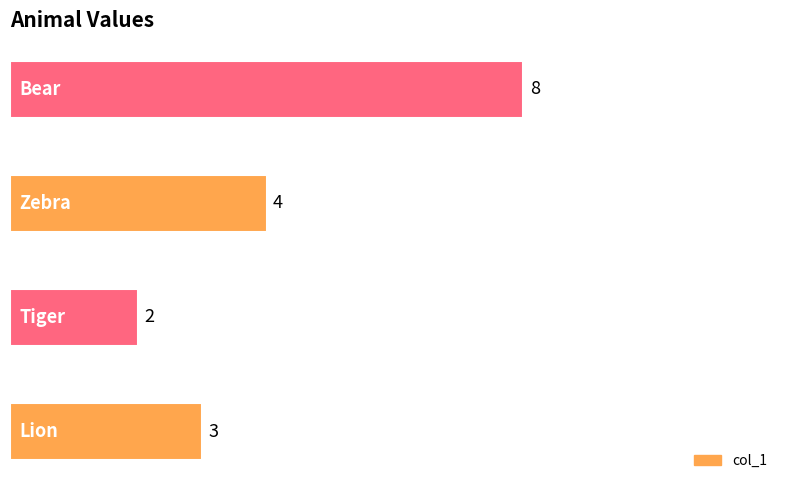

What is the change in value from Lion to Tiger?

-1